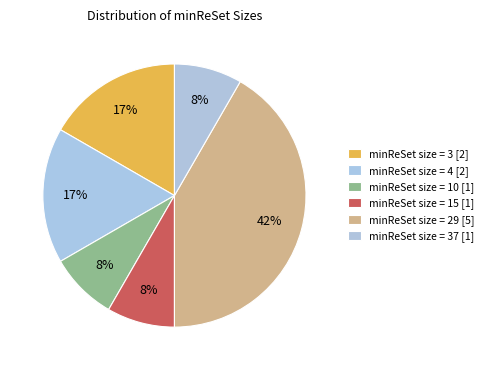

How many slices are in this pie chart?

6